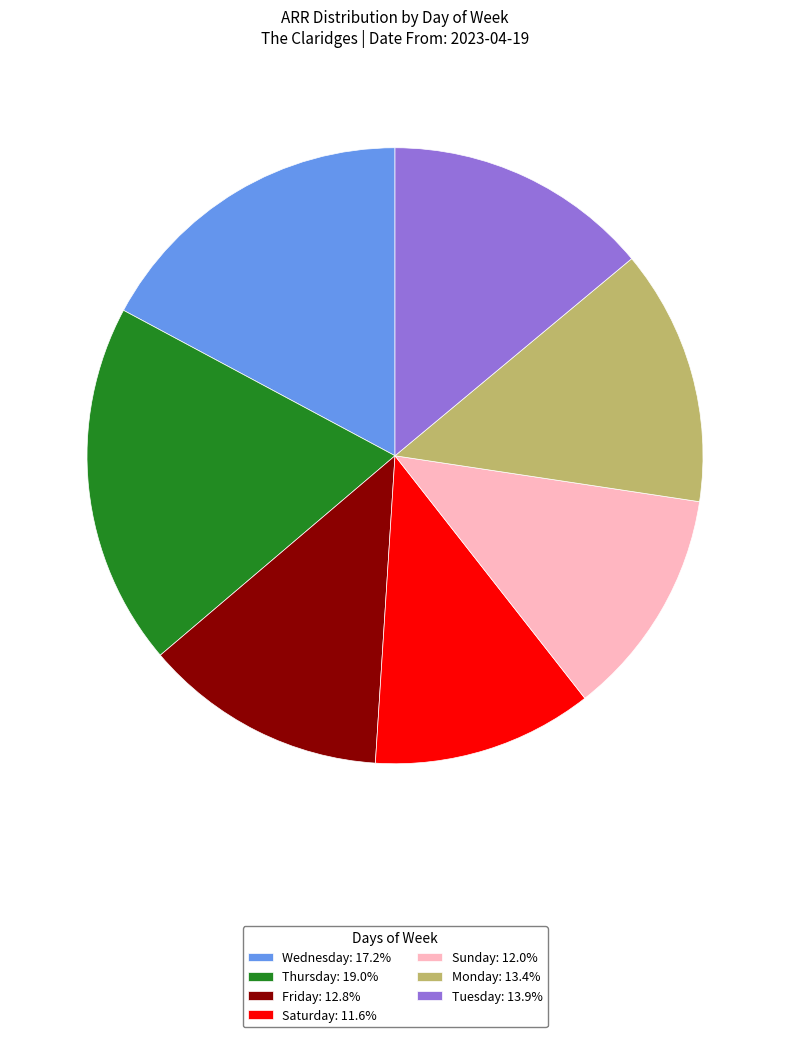

Is there a majority slice in this chart?

No